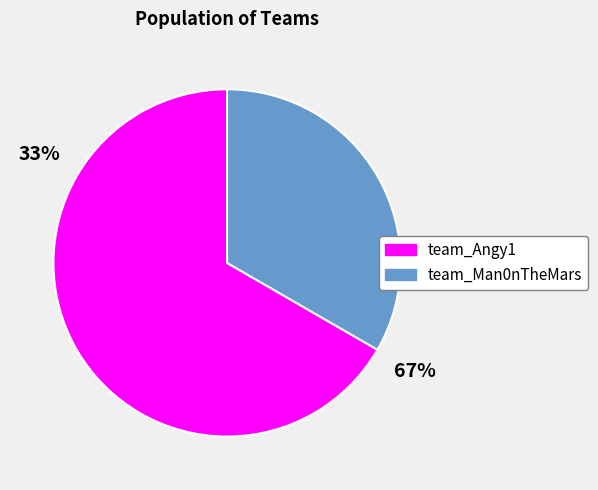

What percentage is the team_Man0nTheMars slice, to the nearest percent?

33%